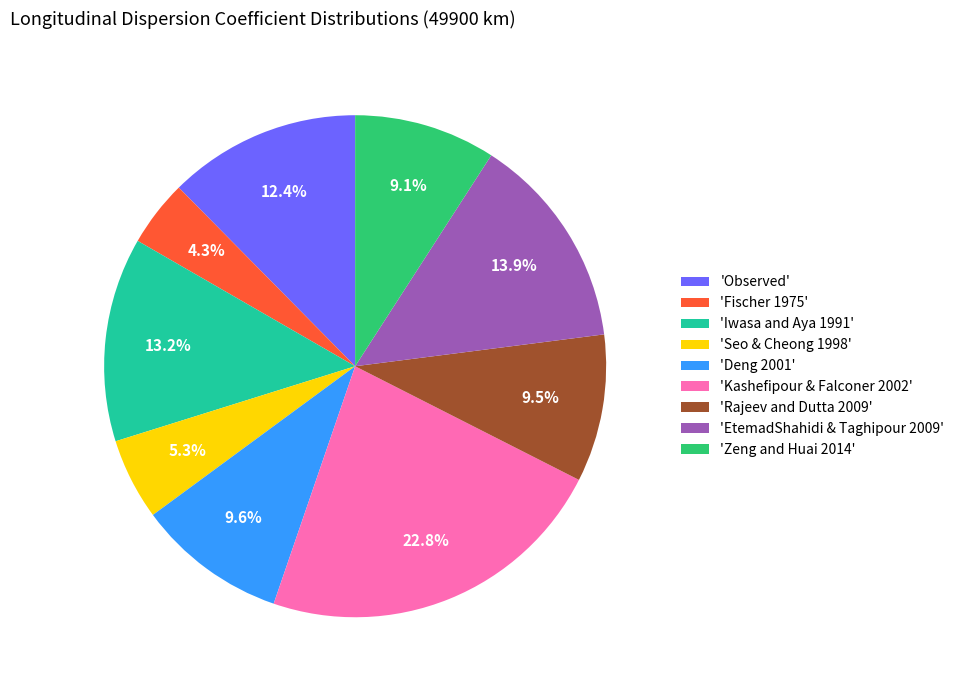

Which slice is the largest?

'Kashefipour & Falconer 2002'